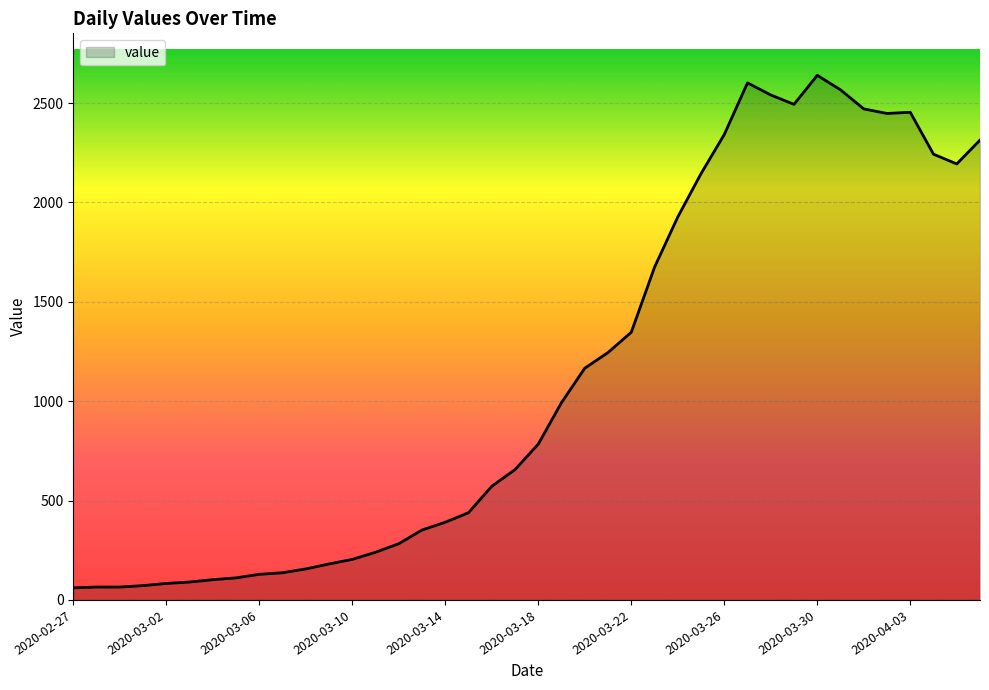

What is the difference between the maximum and minimum values?

2579